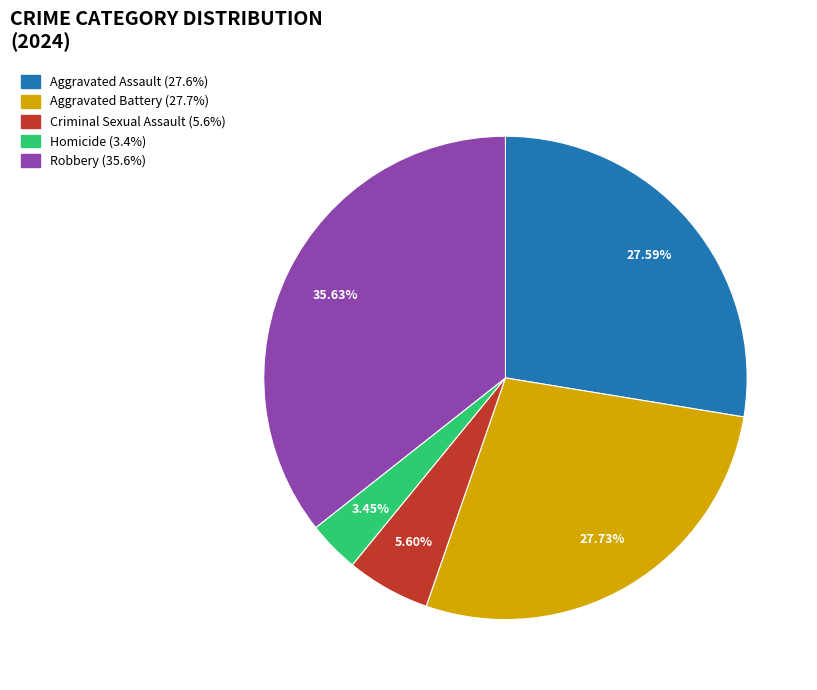

True or false: Criminal Sexual Assault accounts for 13% of the total.

False